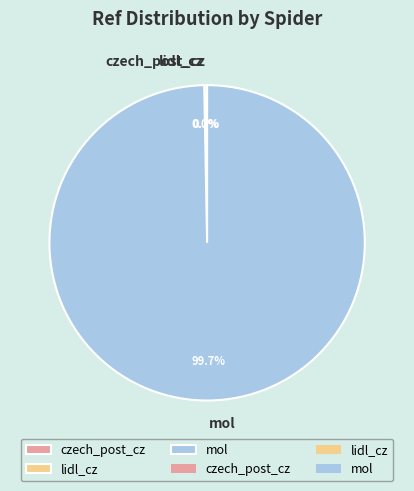

To the nearest percent, what is the average slice percentage?

33%